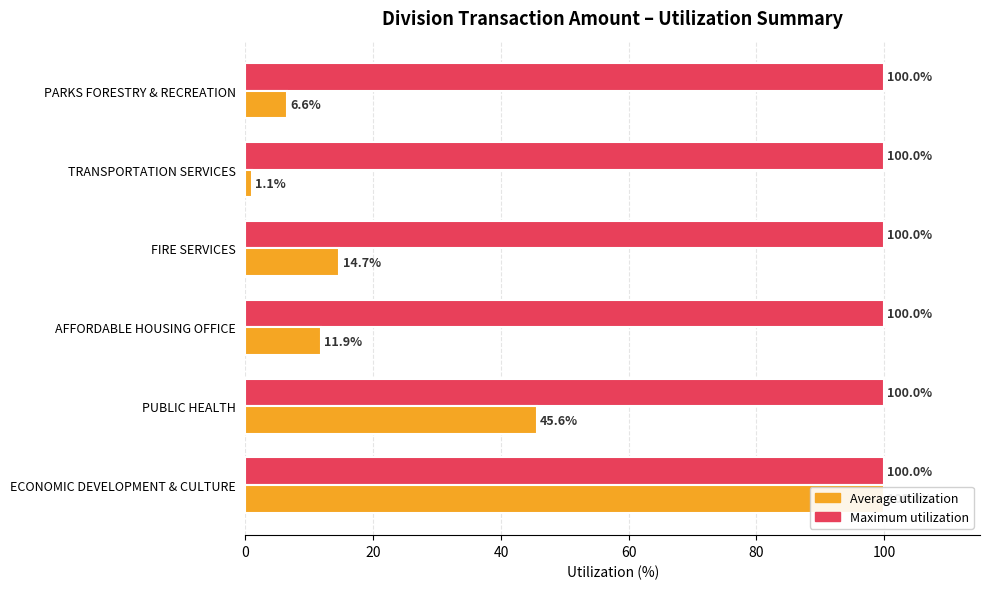

Are the bars grouped side by side (vs. stacked)?

Yes